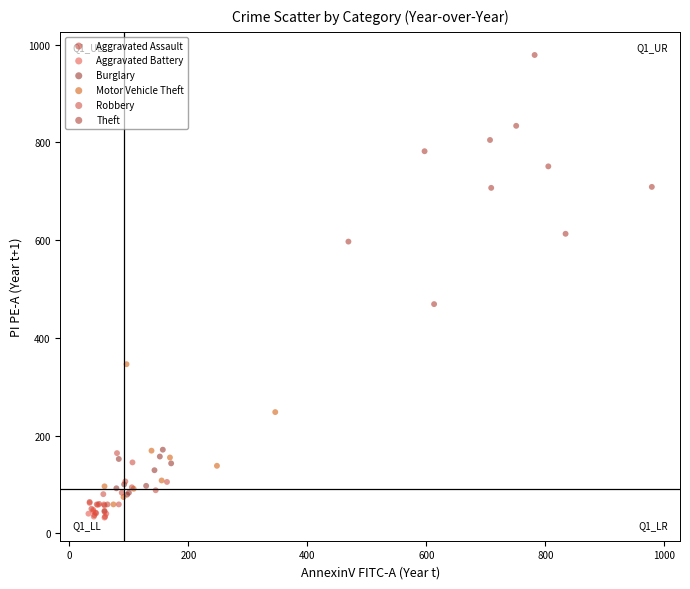

Which series contains the highest Y value?

Theft